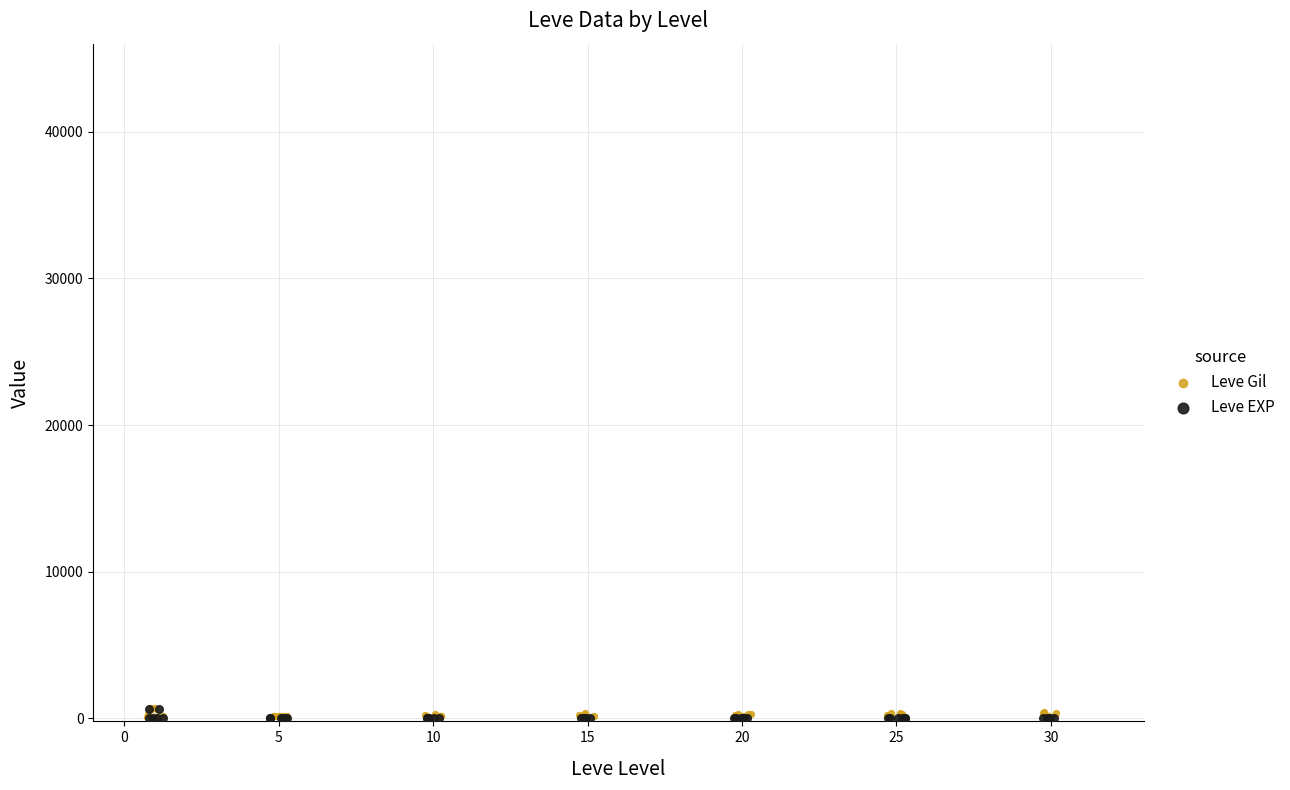

Which series has the largest total across all categories?

Leve Gil